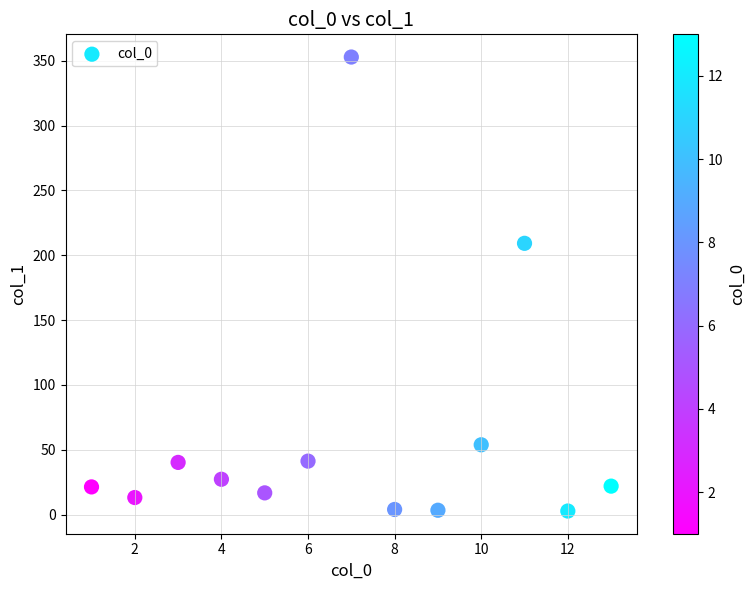

What Y value in the scatter plot is closest to 177?

209.2